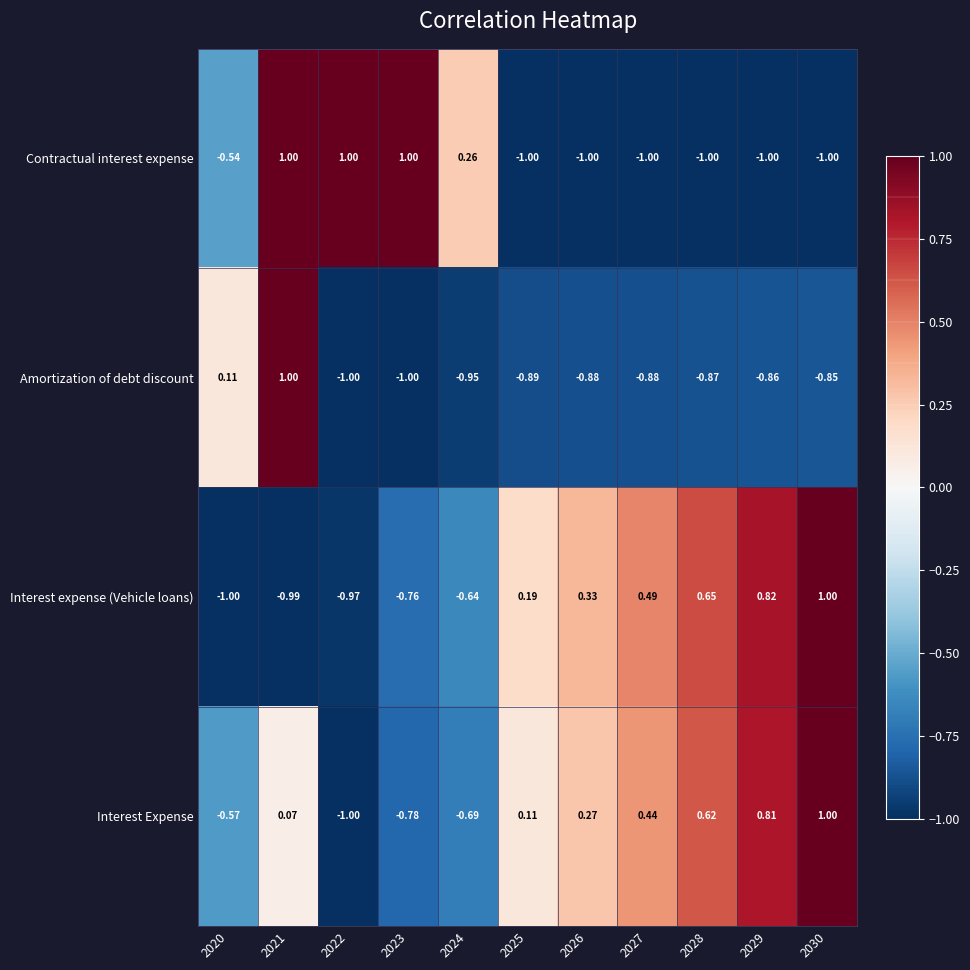

How many values in Interest expense (Vehicle loans) are below zero?

5